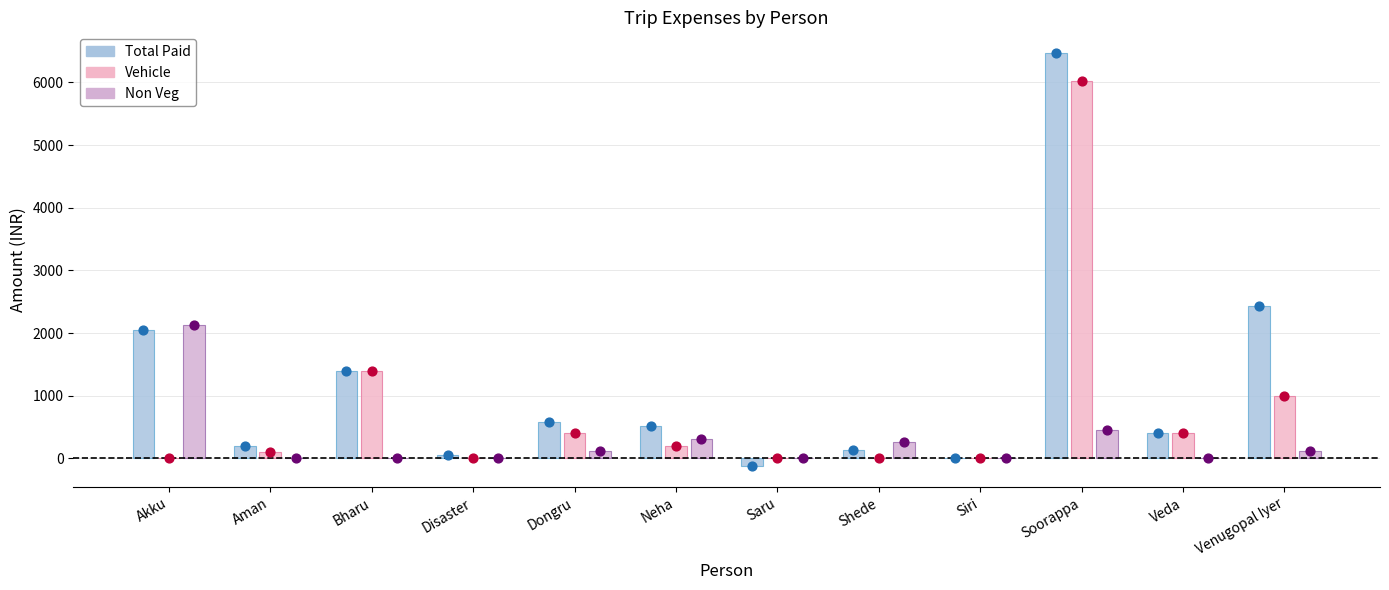

Which series has the largest Y range (max minus min)?

Total Paid